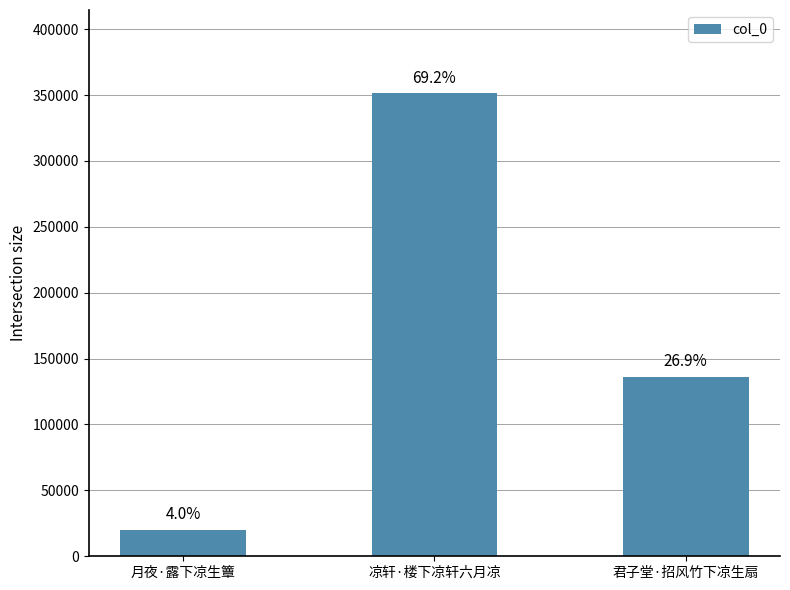

Reading left to right, what are all the values shown in this chart?

月夜·露下凉生簟=20098	凉轩·楼下凉轩六月凉=351291	君子堂·招风竹下凉生扇=136373